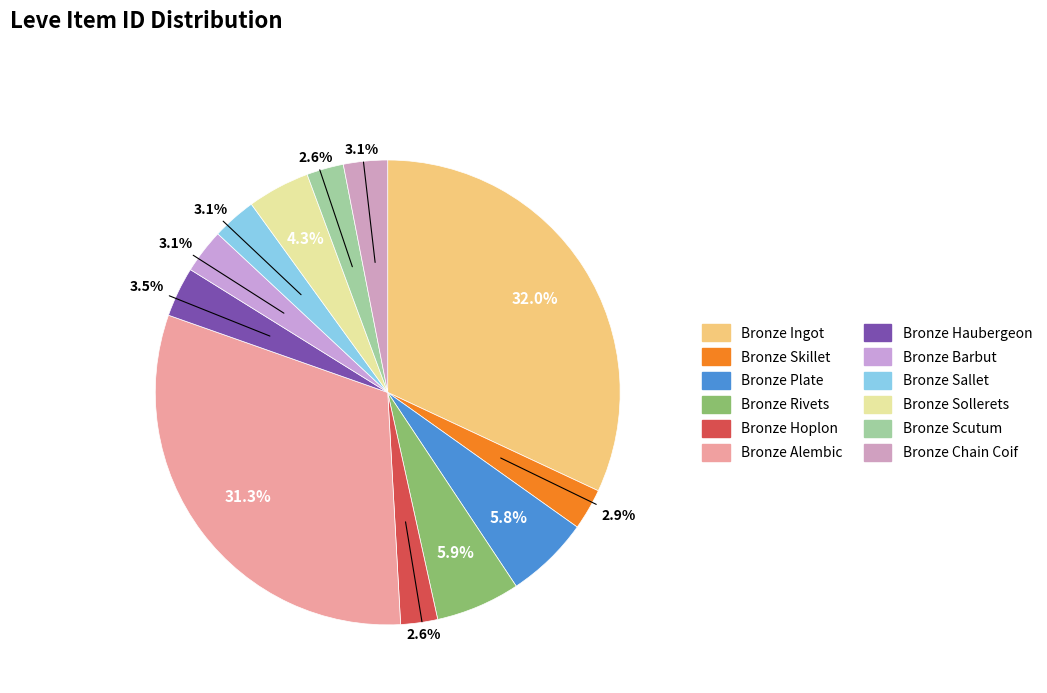

How many segments does this pie chart have?

12